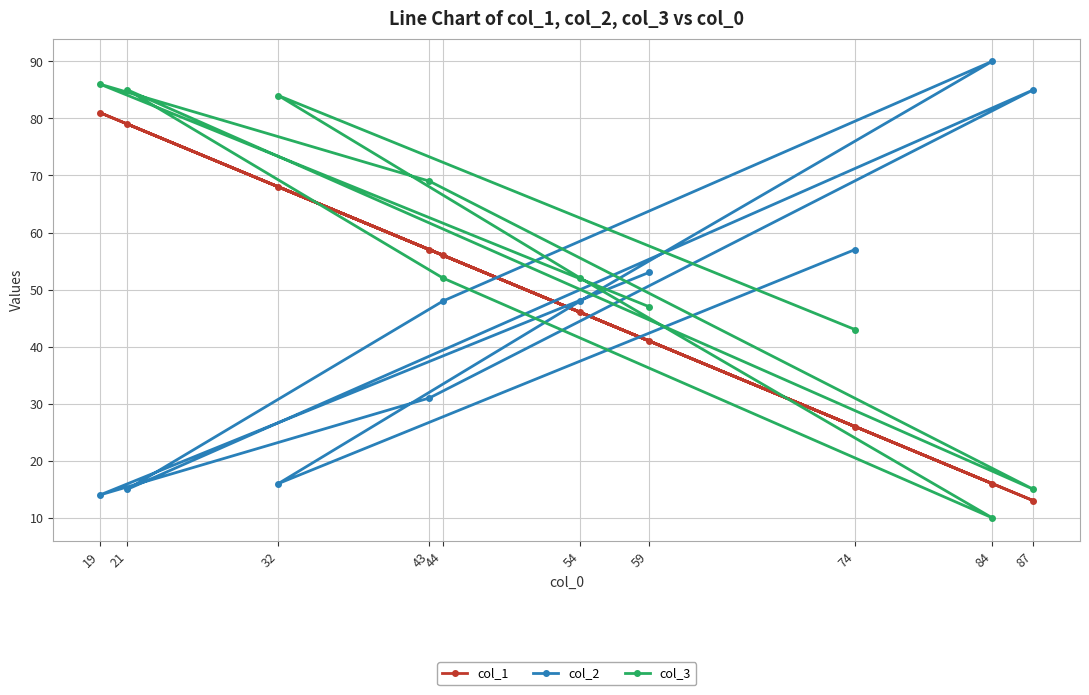

What is the value of the col_1 point at the 3rd from the left?

68